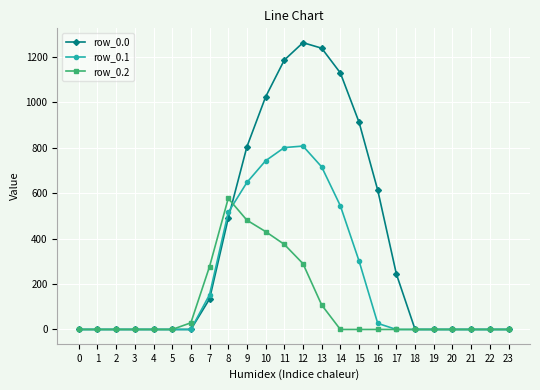

Which series has the largest total across all categories?

row_0.0